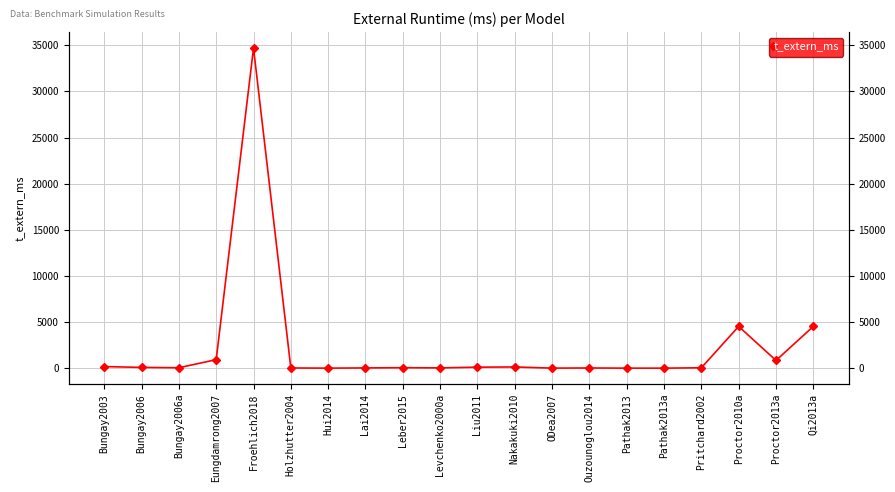

Which label corresponds to the smallest value in the chart?

Pathak2013a